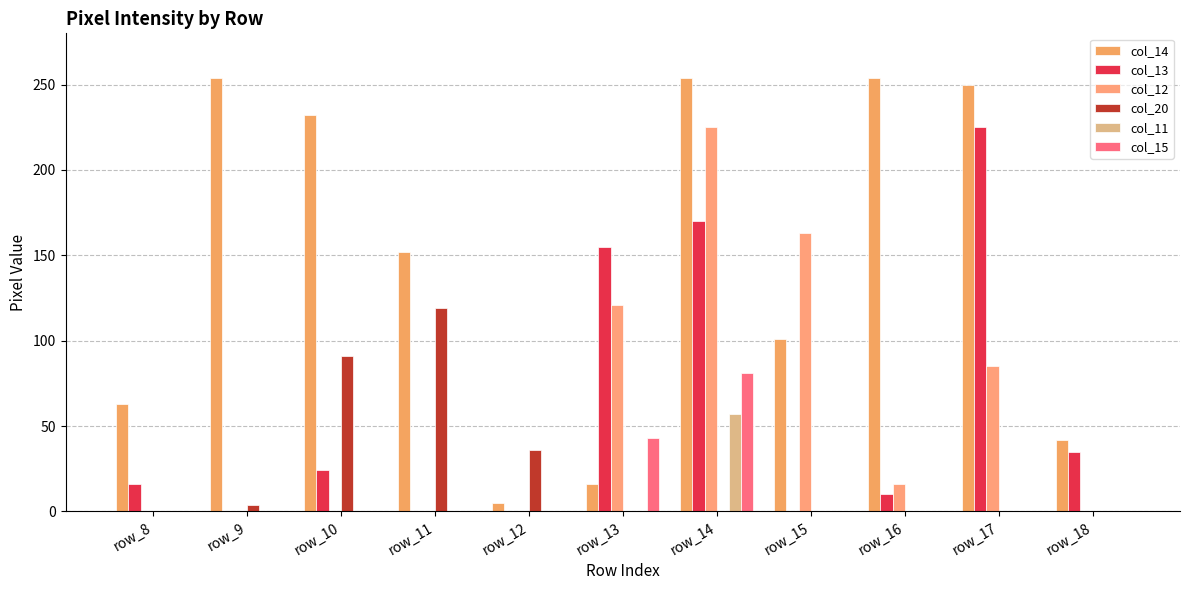

True or false: col_15 has a value of 0 at row_17.

True